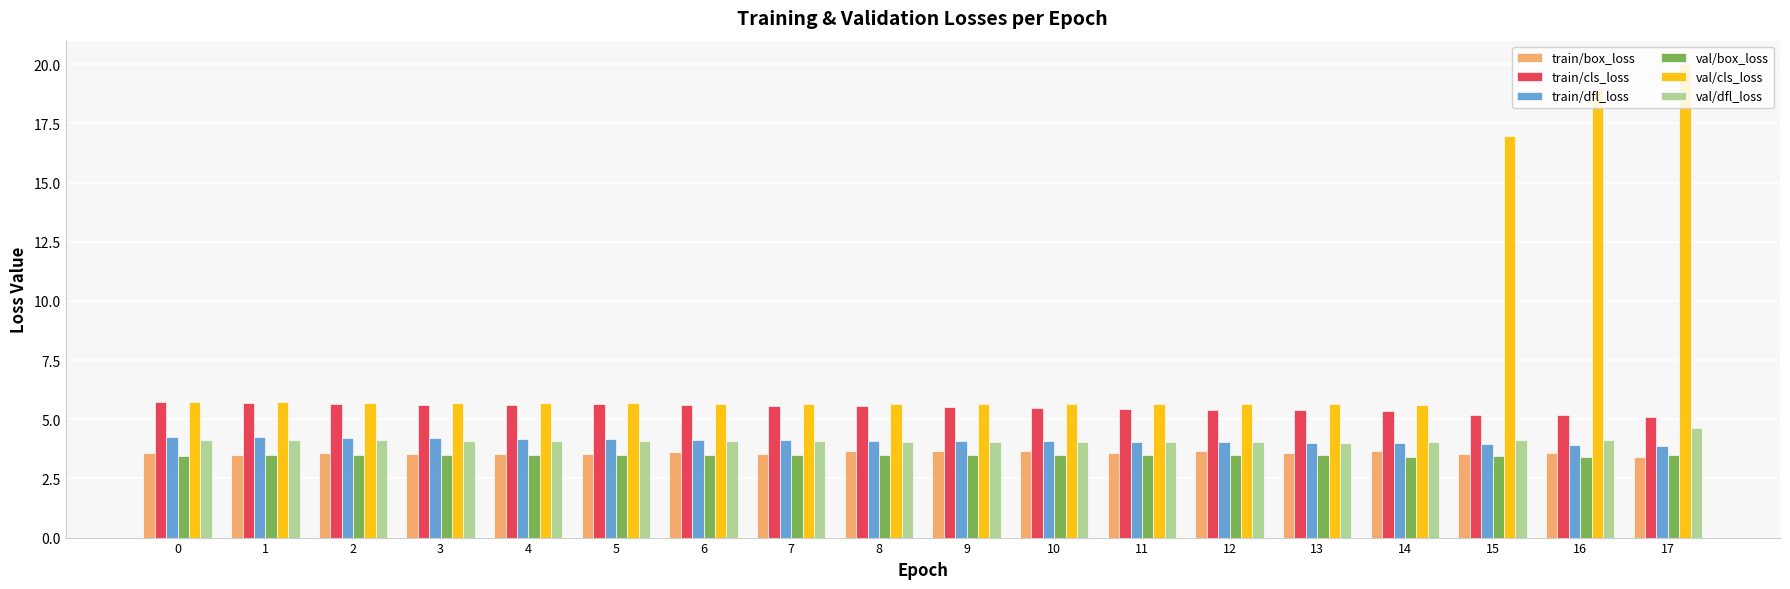

True or false: train/dfl_loss has a value of 4.0 at 15.

True